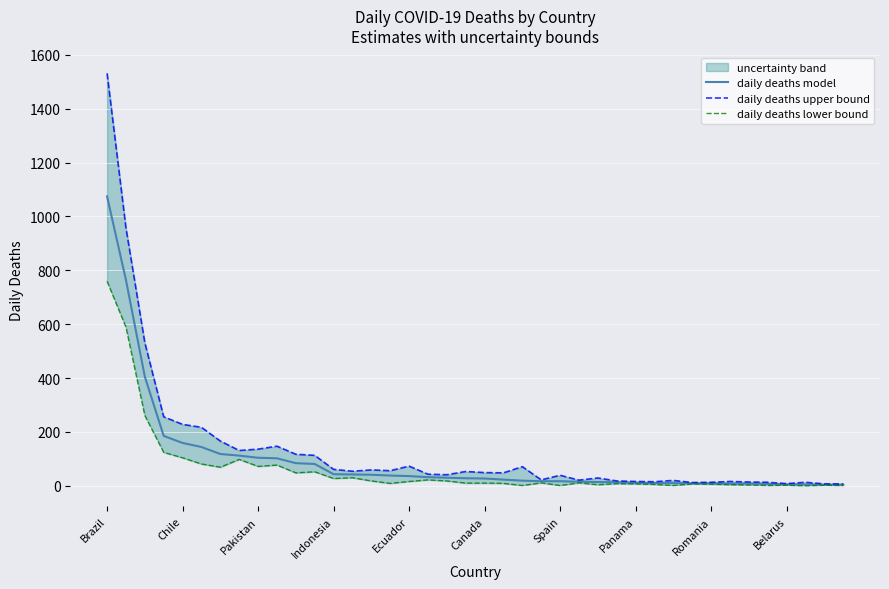

What is the difference between the second highest and minimum values in the daily deaths upper bound series?

950